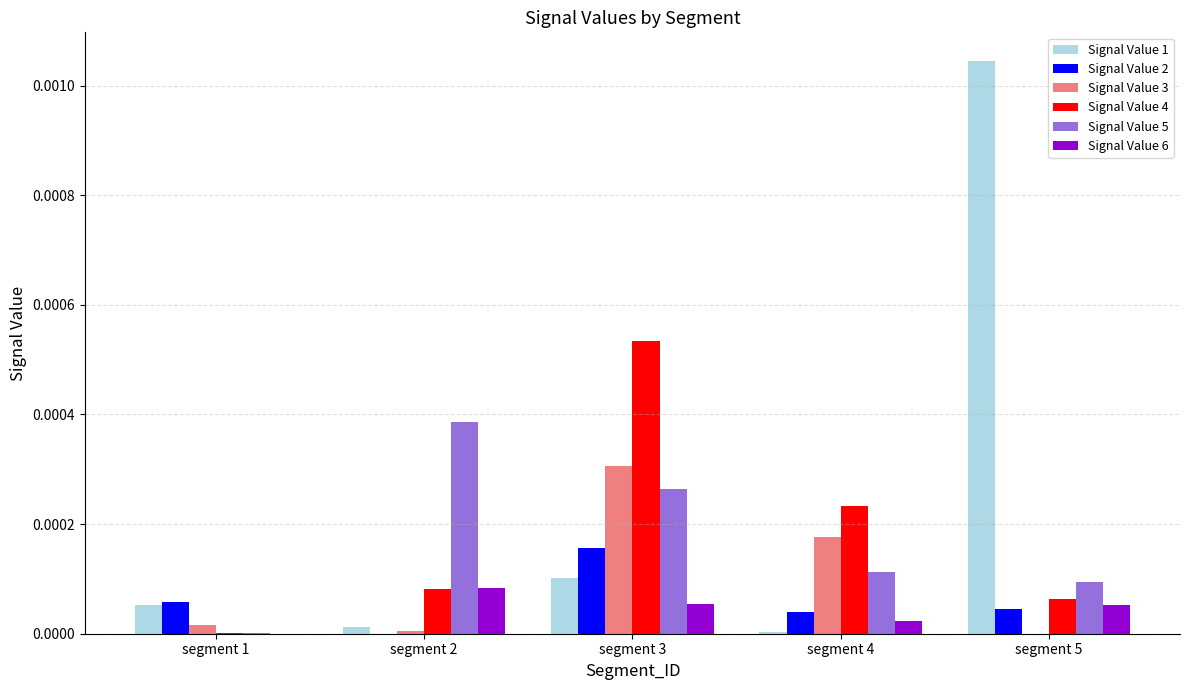

The Signal Value 5 series shows 0.0 at segment 2. True or false?

True